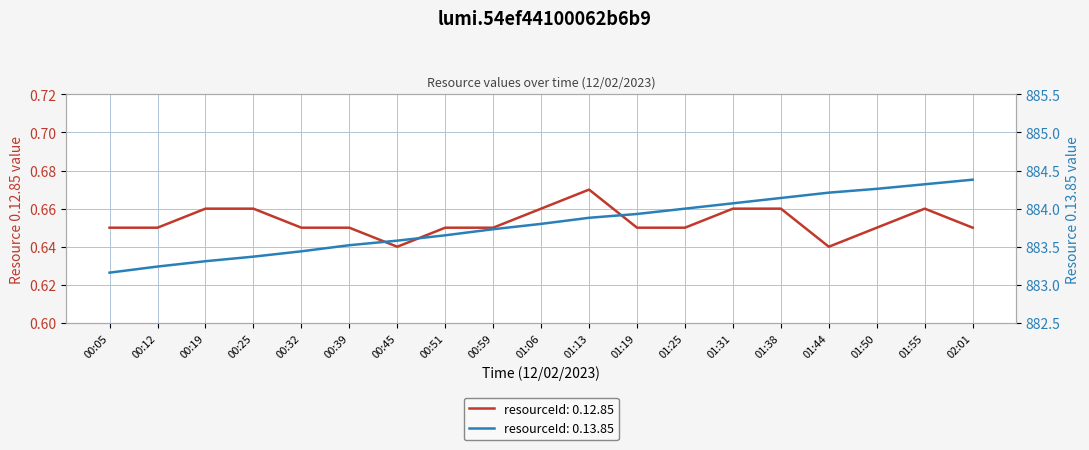

Between 01:50 and 00:05, which is larger?

01:50